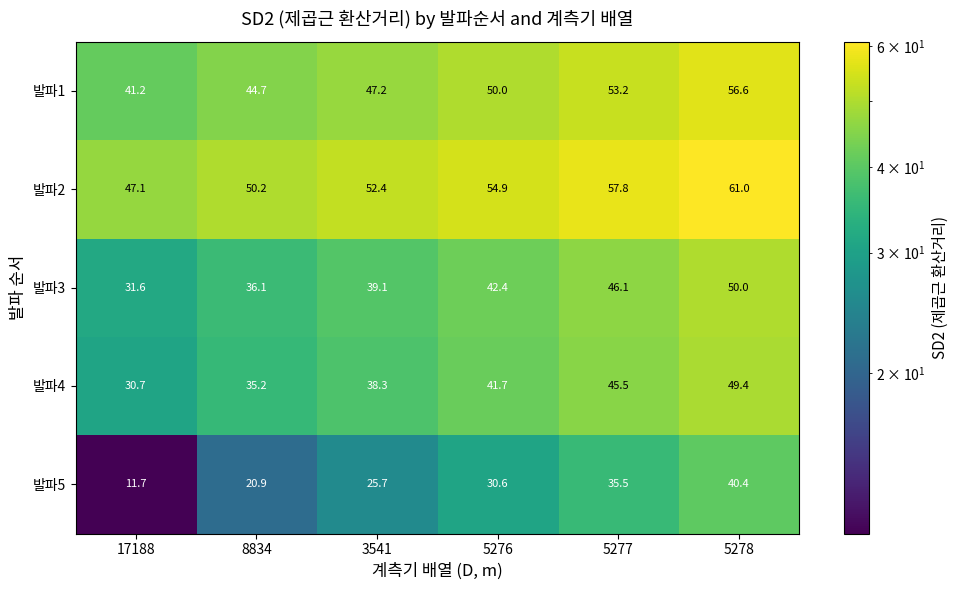

Which series has the largest range (max minus min)?

발파5